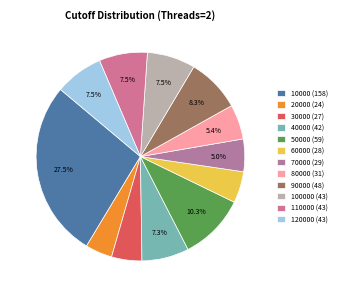

How many segments does this pie chart have?

12